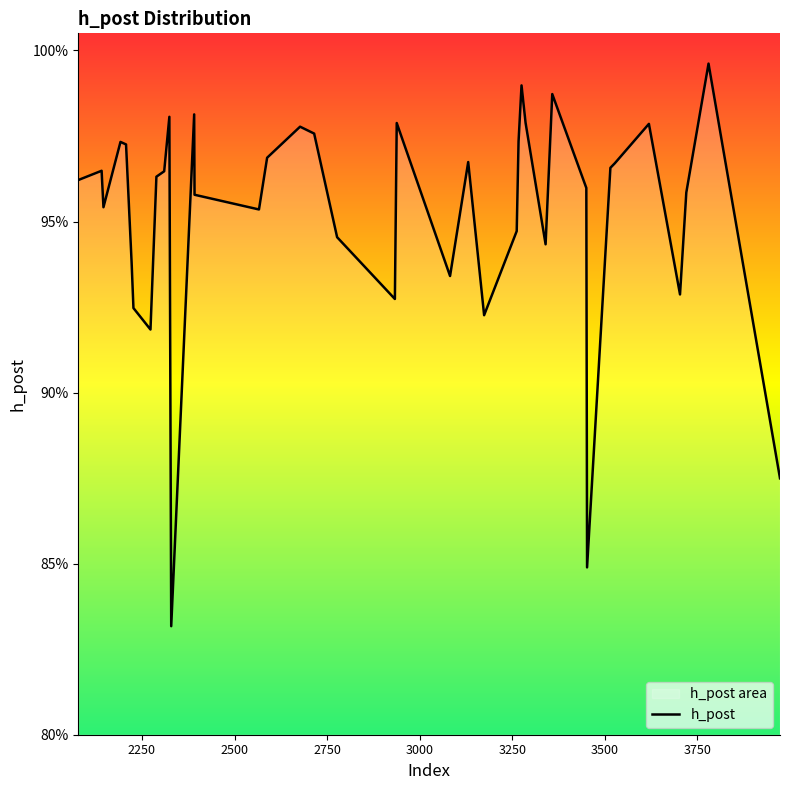

Count the number of data series in this chart.

1